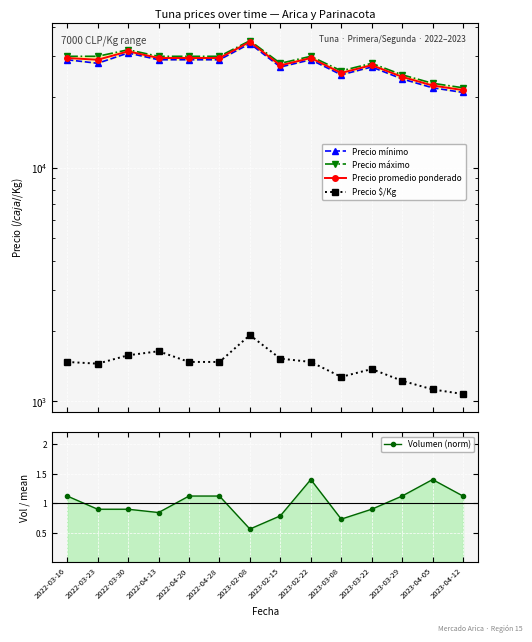

What is the total value across all series at 2023-04-12?

65576.1